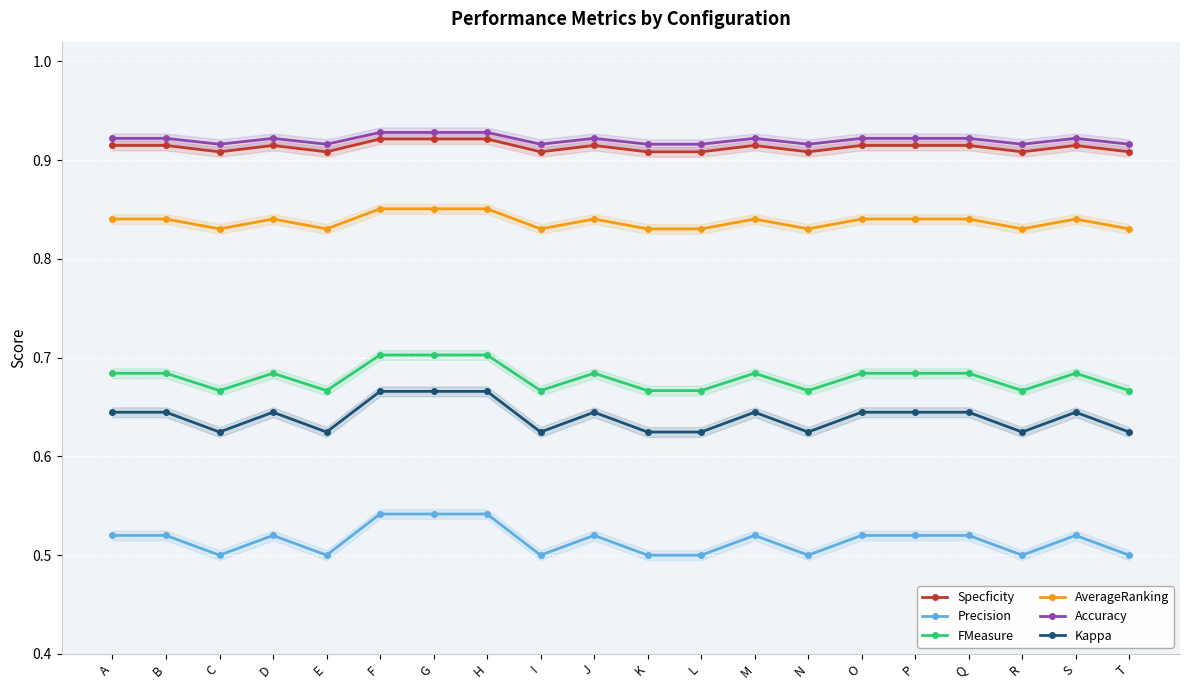

Reading left to right, what are all the values shown in this chart?

Specficity: A=0.9	B=0.9	C=0.9	D=0.9	E=0.9	F=0.9	G=0.9	H=0.9	I=0.9	J=0.9	K=0.9	L=0.9	M=0.9	N=0.9	O=0.9	P=0.9	Q=0.9	R=0.9	S=0.9	T=0.9
Precision: A=0.5	B=0.5	C=0.5	D=0.5	E=0.5	F=0.5	G=0.5	H=0.5	I=0.5	J=0.5	K=0.5	L=0.5	M=0.5	N=0.5	O=0.5	P=0.5	Q=0.5	R=0.5	S=0.5	T=0.5
FMeasure: A=0.7	B=0.7	C=0.7	D=0.7	E=0.7	F=0.7	G=0.7	H=0.7	I=0.7	J=0.7	K=0.7	L=0.7	M=0.7	N=0.7	O=0.7	P=0.7	Q=0.7	R=0.7	S=0.7	T=0.7
AverageRanking: A=0.8	B=0.8	C=0.8	D=0.8	E=0.8	F=0.9	G=0.9	H=0.9	I=0.8	J=0.8	K=0.8	L=0.8	M=0.8	N=0.8	O=0.8	P=0.8	Q=0.8	R=0.8	S=0.8	T=0.8
Accuracy: A=0.9	B=0.9	C=0.9	D=0.9	E=0.9	F=0.9	G=0.9	H=0.9	I=0.9	J=0.9	K=0.9	L=0.9	M=0.9	N=0.9	O=0.9	P=0.9	Q=0.9	R=0.9	S=0.9	T=0.9
Kappa: A=0.6	B=0.6	C=0.6	D=0.6	E=0.6	F=0.7	G=0.7	H=0.7	I=0.6	J=0.6	K=0.6	L=0.6	M=0.6	N=0.6	O=0.6	P=0.6	Q=0.6	R=0.6	S=0.6	T=0.6